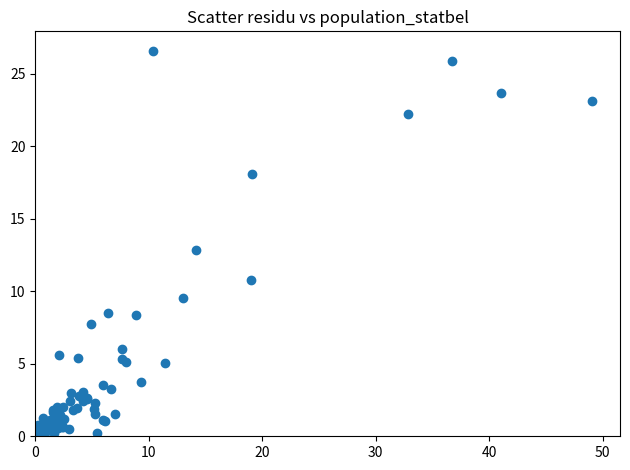

What is the range of X values (max minus min)?

49.1